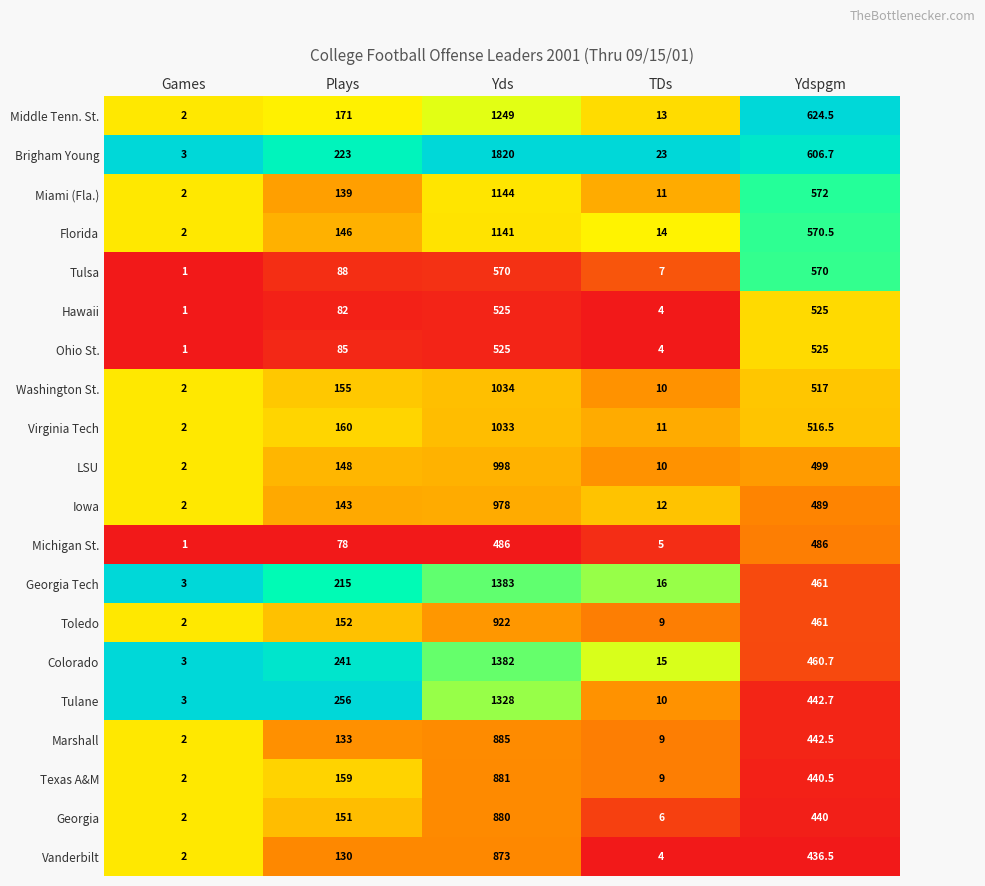

What is the difference between the second highest and minimum values in the Middle Tenn. St. series?

622.5